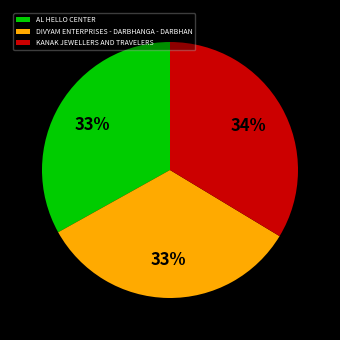

Approximately how many times larger is the value at KANAK JEWELLERS AND TRAVELERS compared to AL HELLO CENTER?

1.0